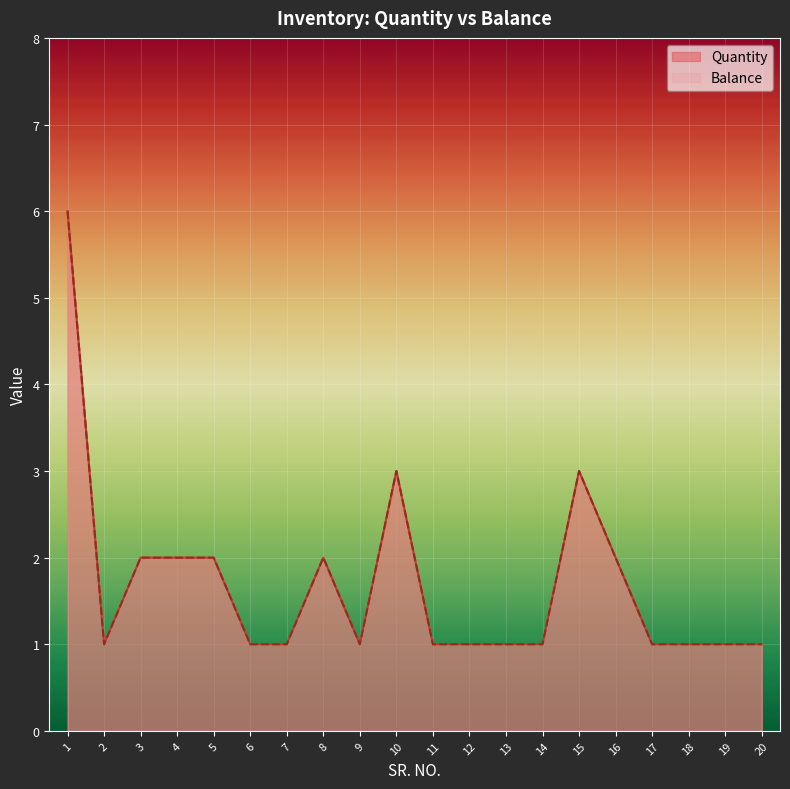

What is the maximum value for Quantity?

6